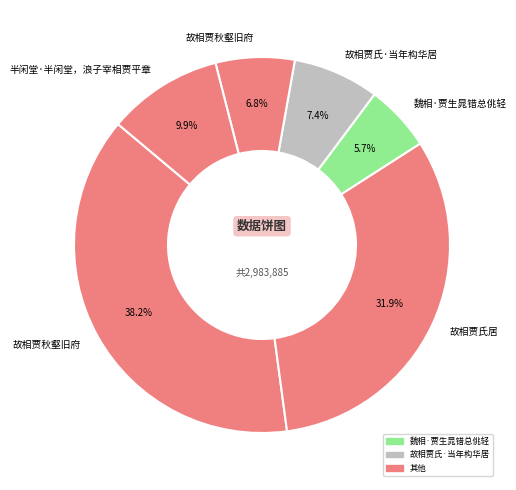

How many slices are in this pie chart?

6